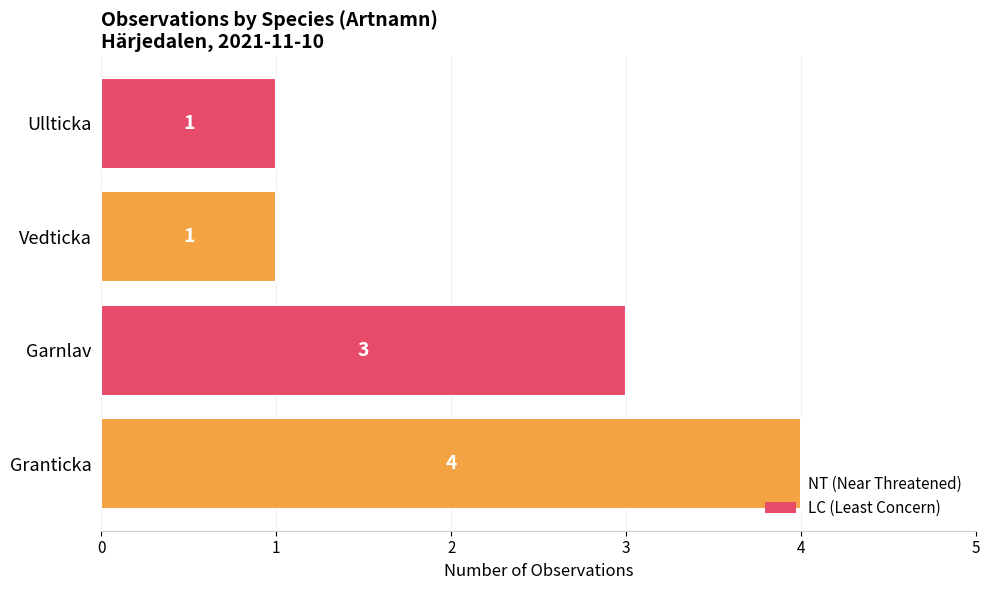

The chart shows a value of 1 at Vedticka. True or false?

True